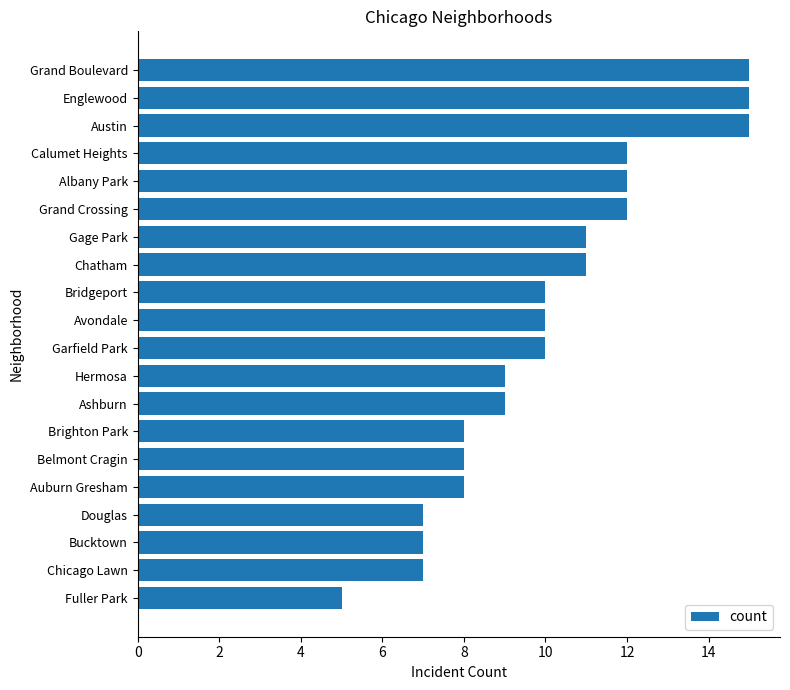

Does the chart contain any negative values?

No